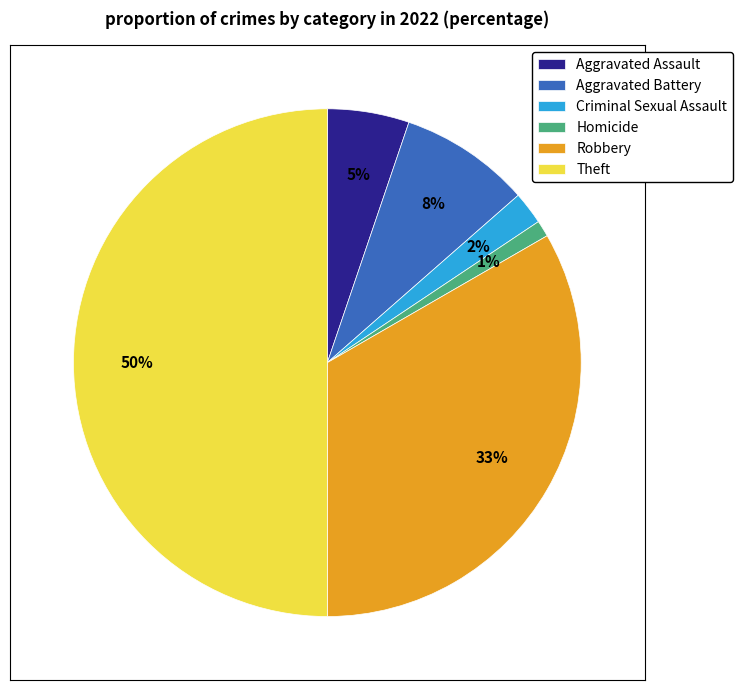

Is the sum of Criminal Sexual Assault and Theft greater than half?

Yes